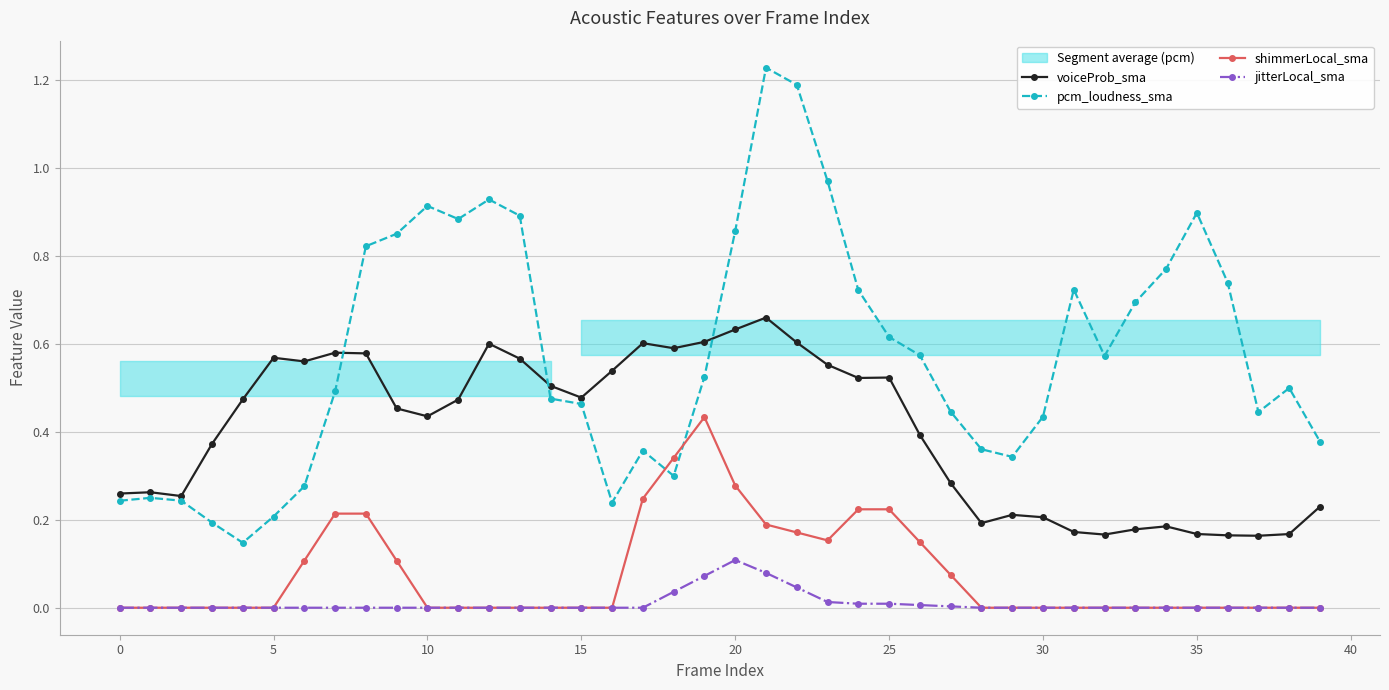

What is the label of the 21st point from the right?

19